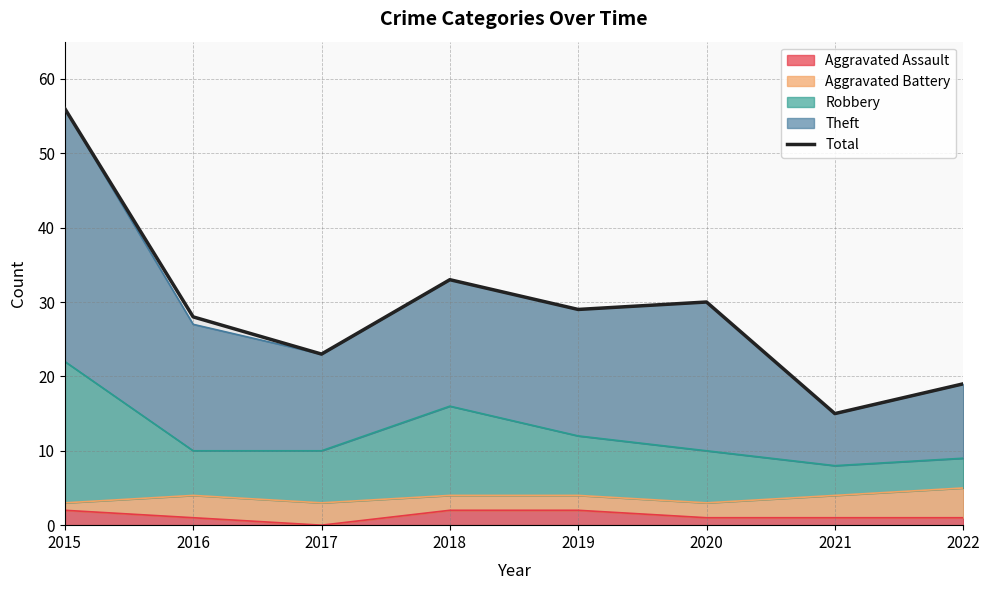

How many lines are shown in the chart?

1